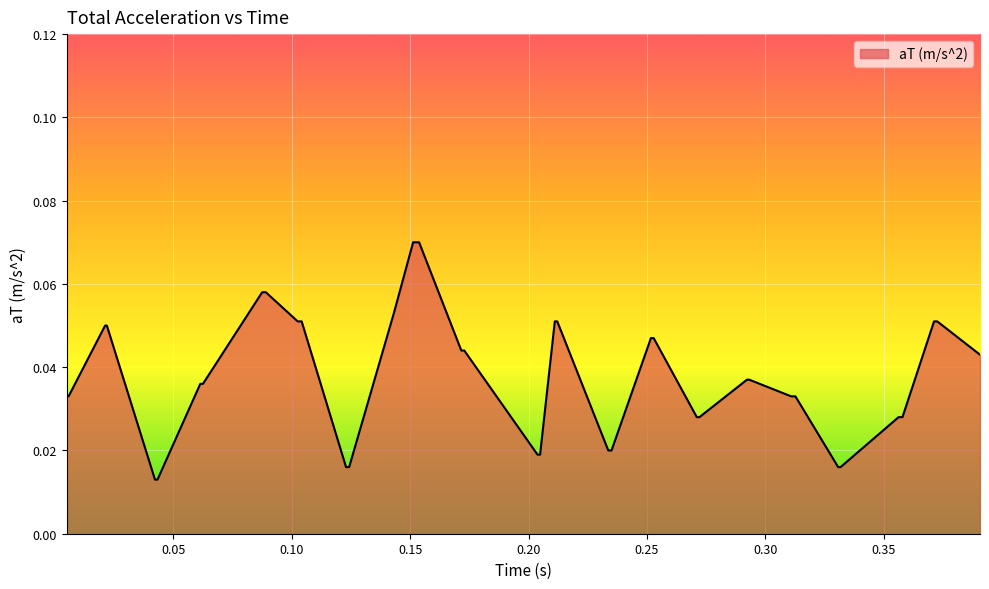

How many values are between 0 and 1?

40